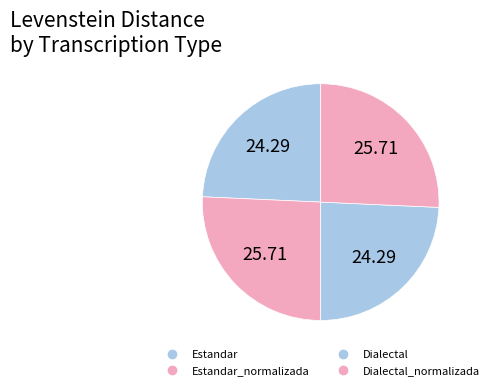

How many slices are in this pie chart?

4